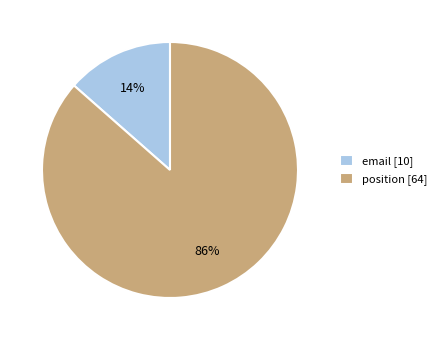

Is email the majority of the pie?

No